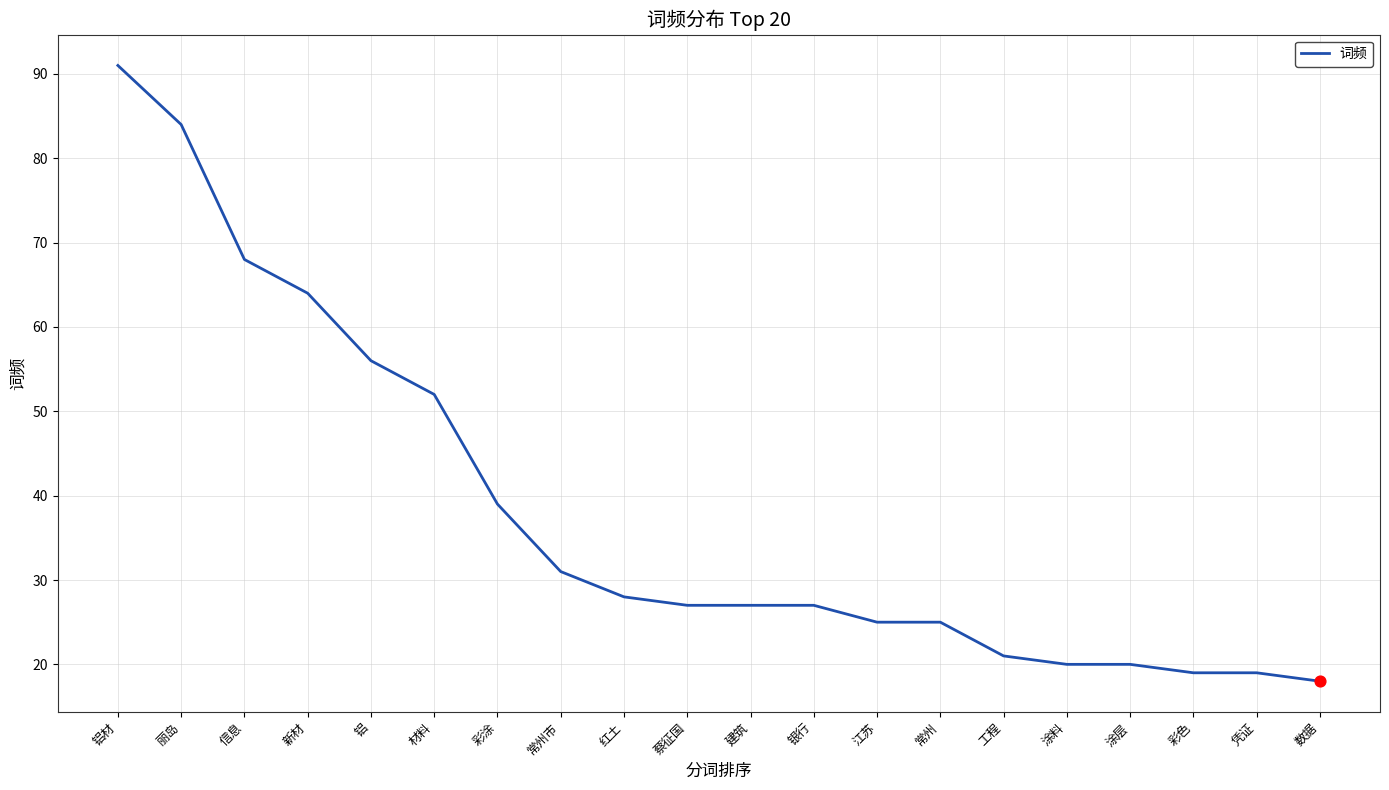

What is the change in value from 信息 to 江苏?

-43